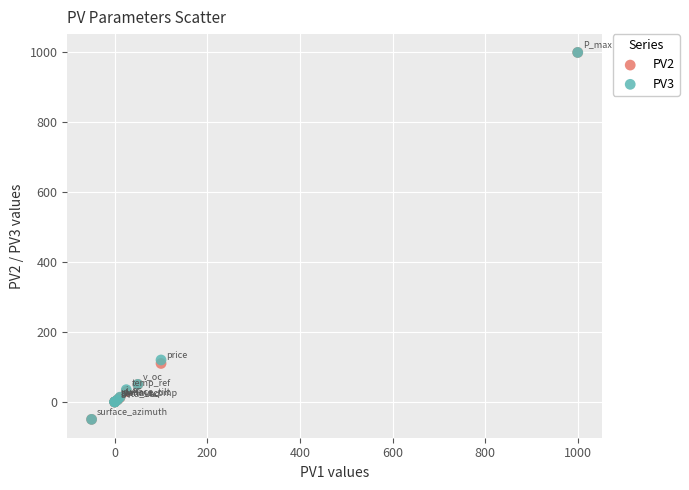

What are all the series names shown in the legend?

PV2, PV3